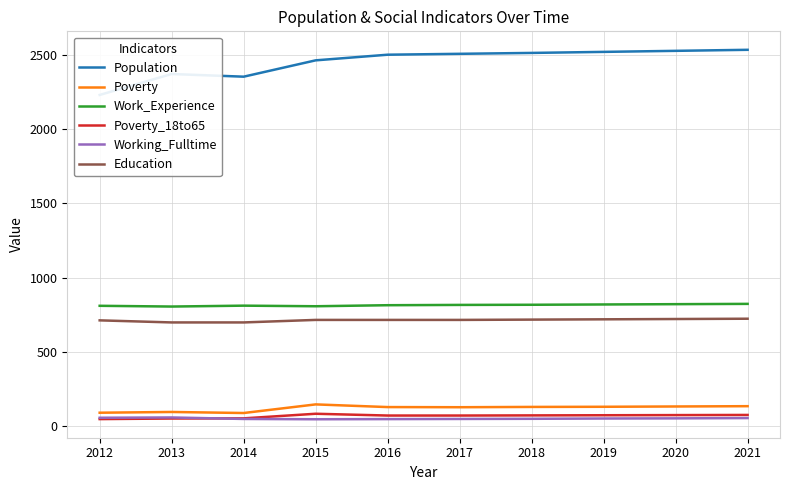

Where is the first local maximum for Poverty?

2013